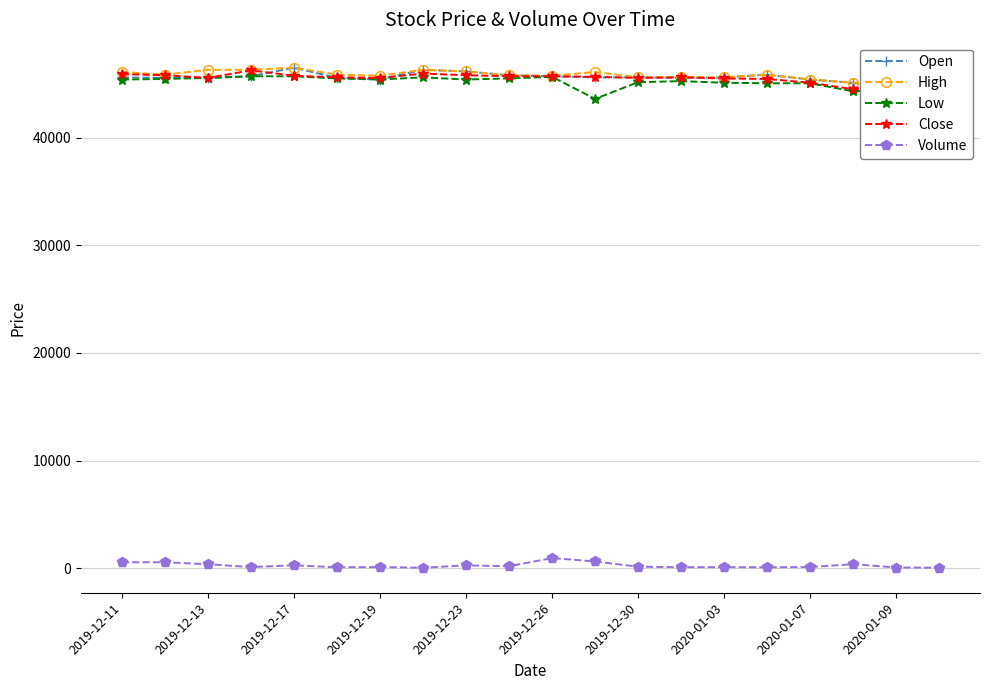

What is the difference between the highest and lowest values at 2019-12-11?

45552